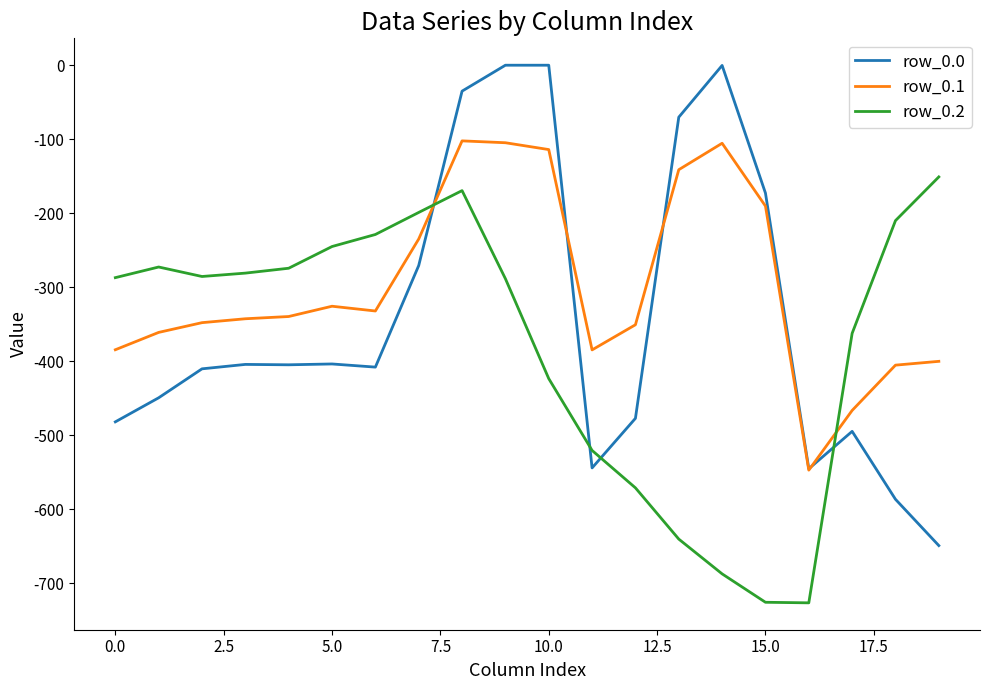

What is the lowest value of the row_0.1 series?

-547.3